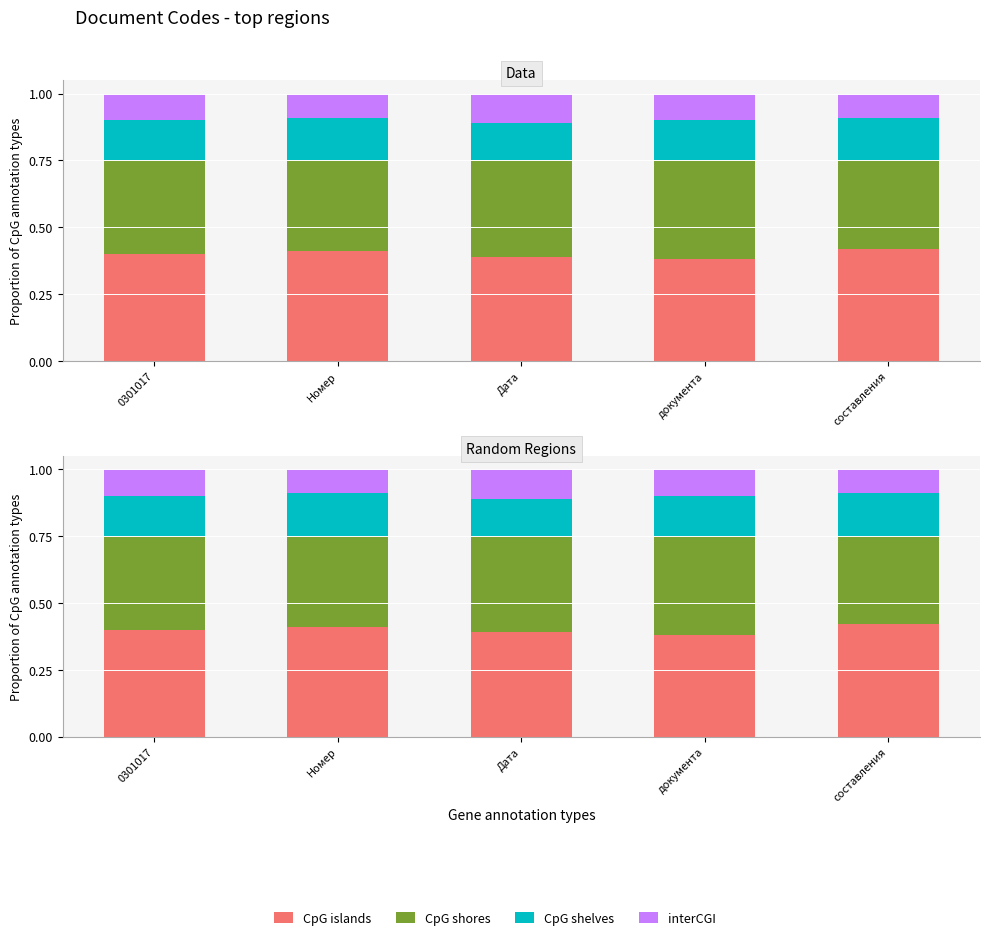

True or false: CpG shores has a value of 0.4 at документа.

True